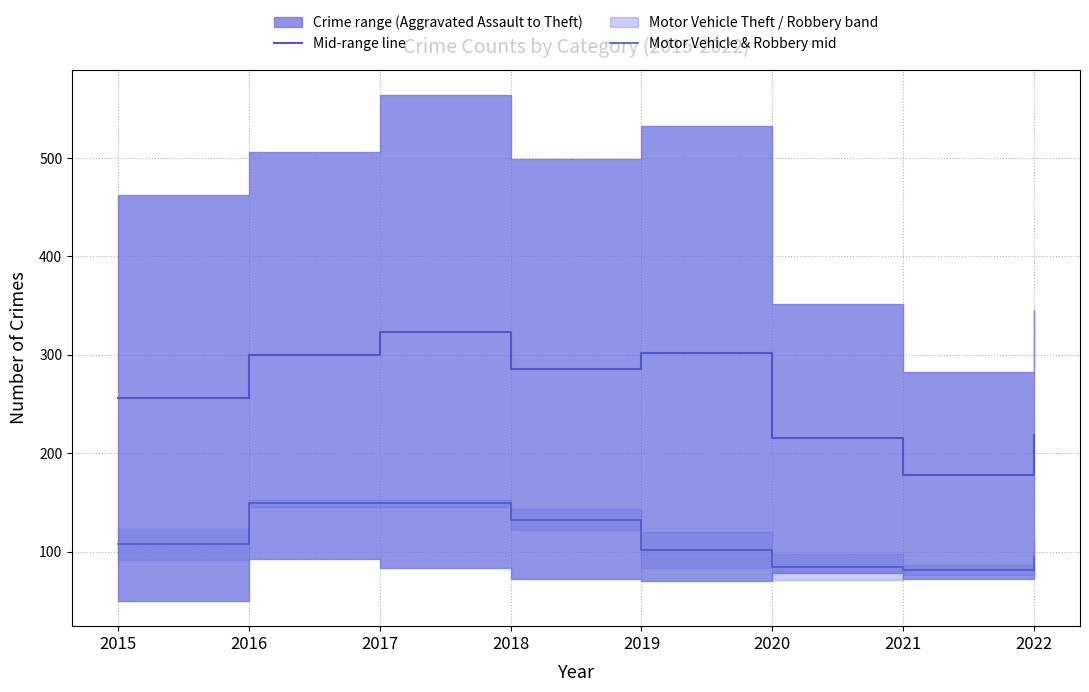

What is the maximum value for Mid-range line?

323.5